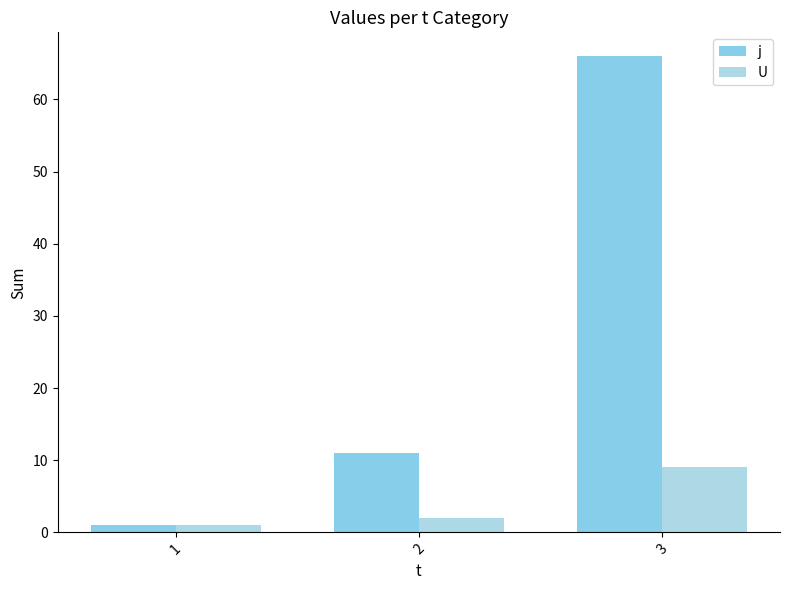

Between 3 and 2, which is larger?

3